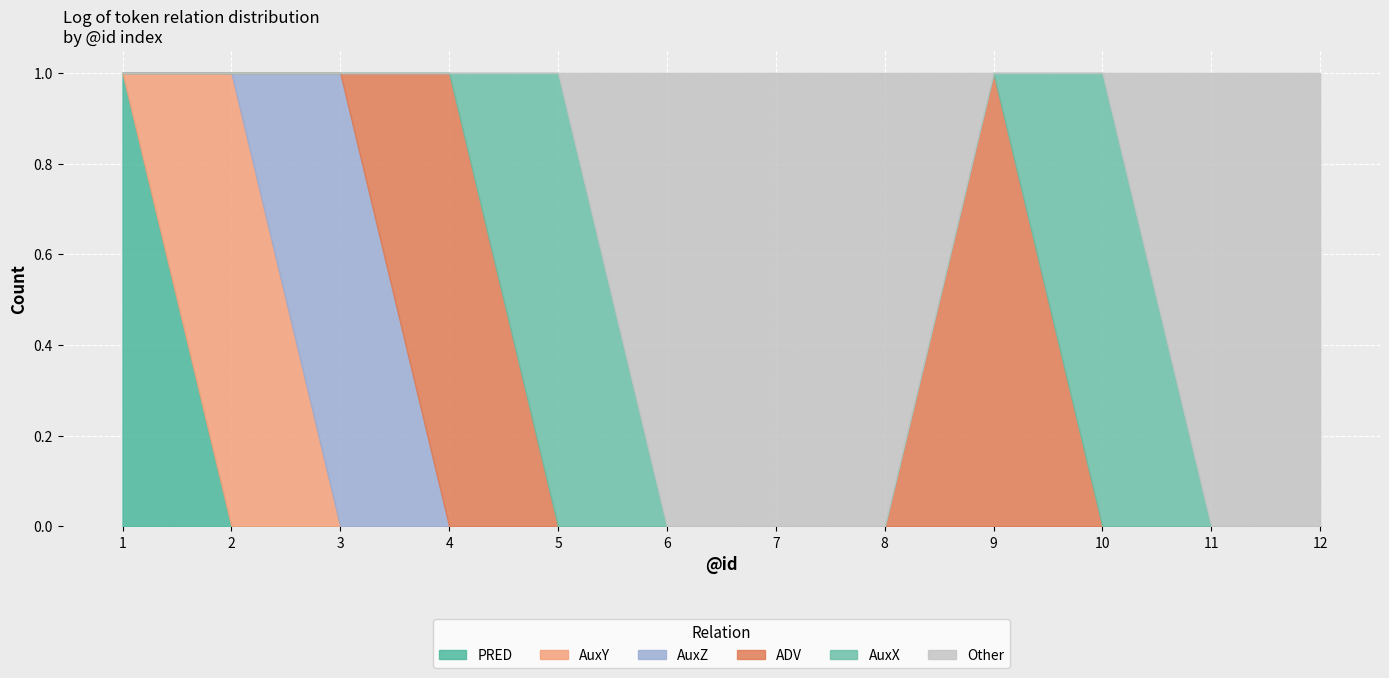

Is the value of AuxZ at 2 greater than the value of AuxX at 10?

No